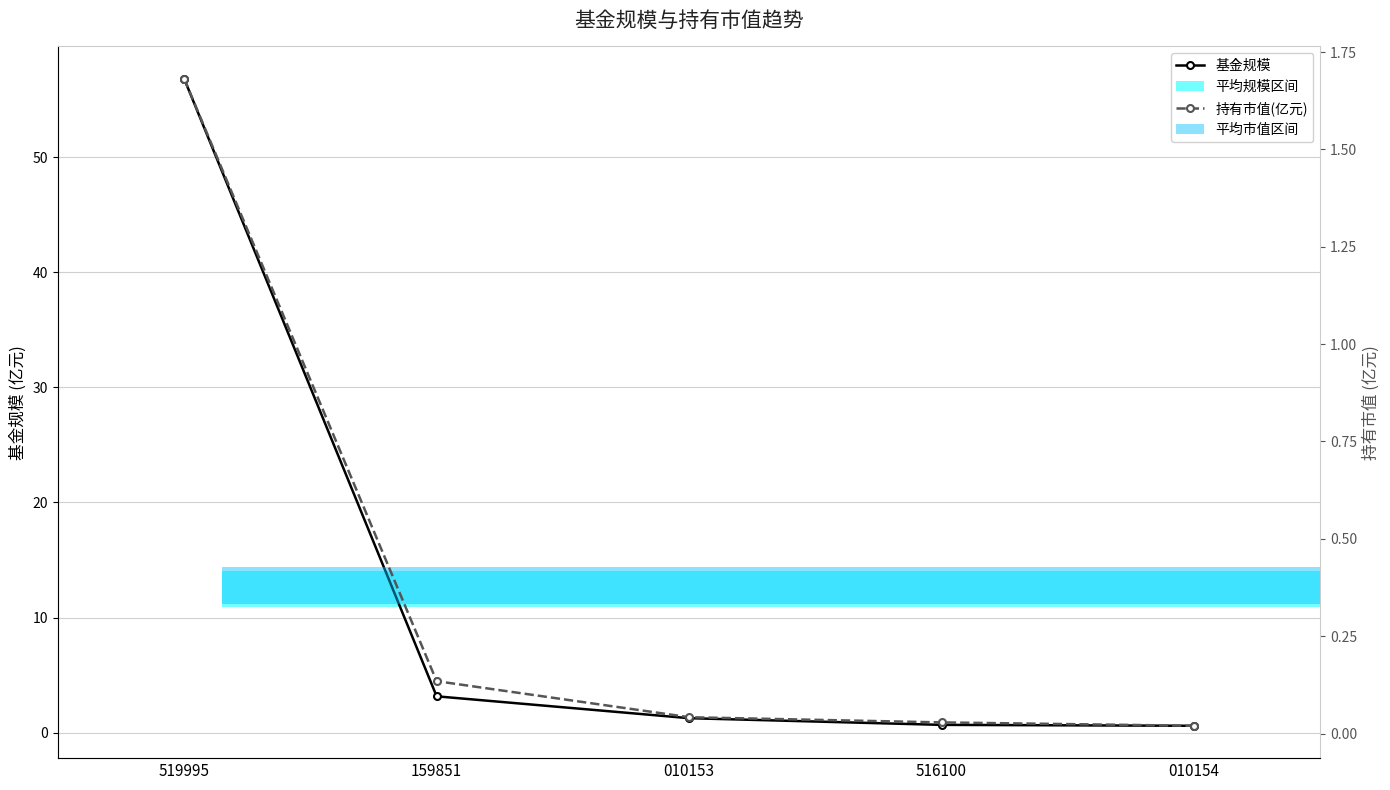

Is the value of 基金规模 at 010153 greater than the value of 持有市值(亿元) at 159851?

Yes